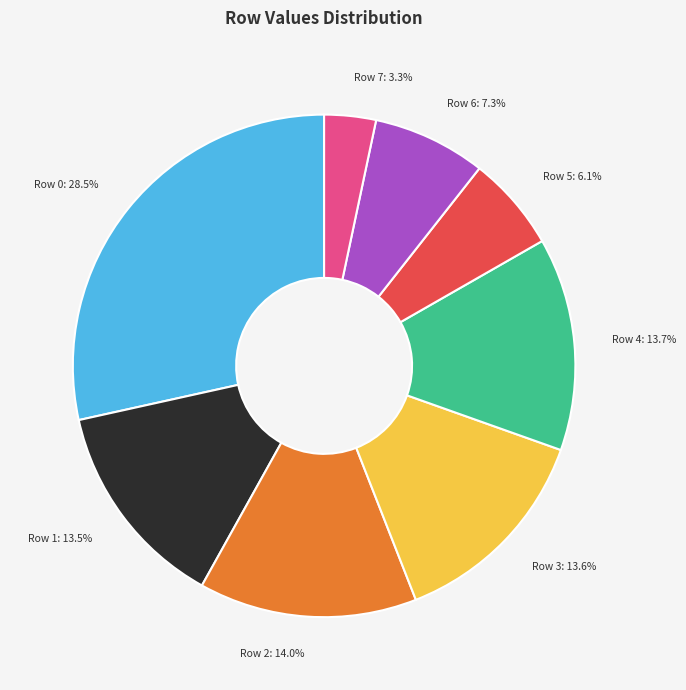

To the nearest percent, what is the difference between the Row 3 and Row 7 slice percentages?

10%